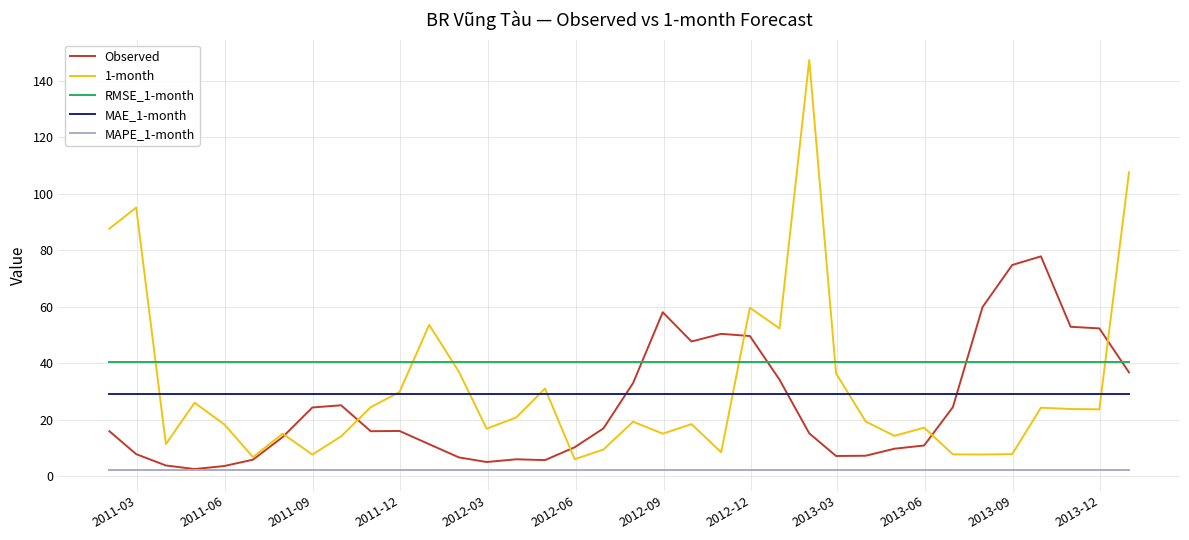

What is the minimum value shown in the chart?

2.1